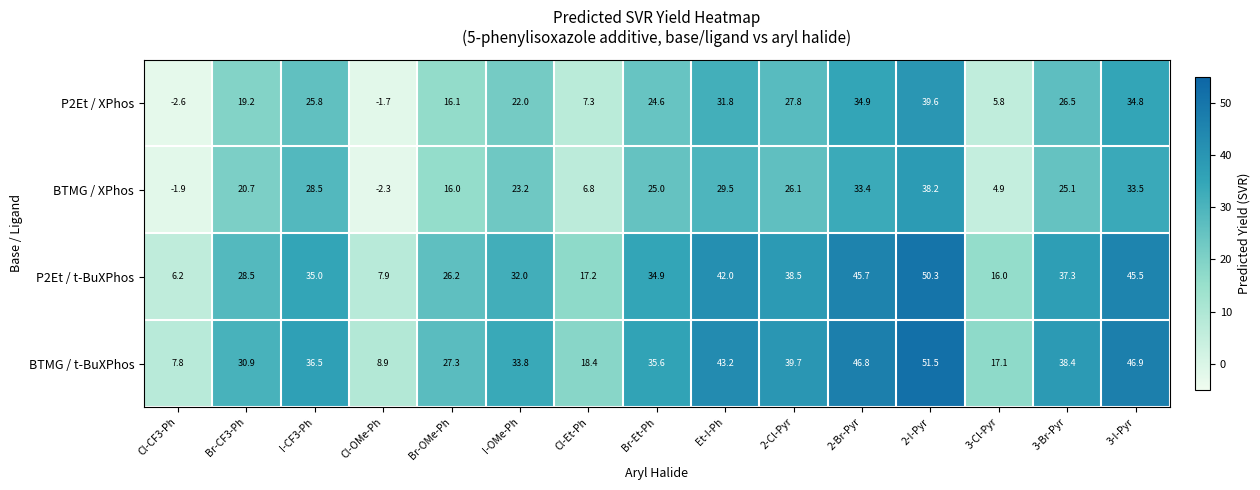

At which label does P2Et / t-BuXPhos reach its peak?

2-I-Pyr